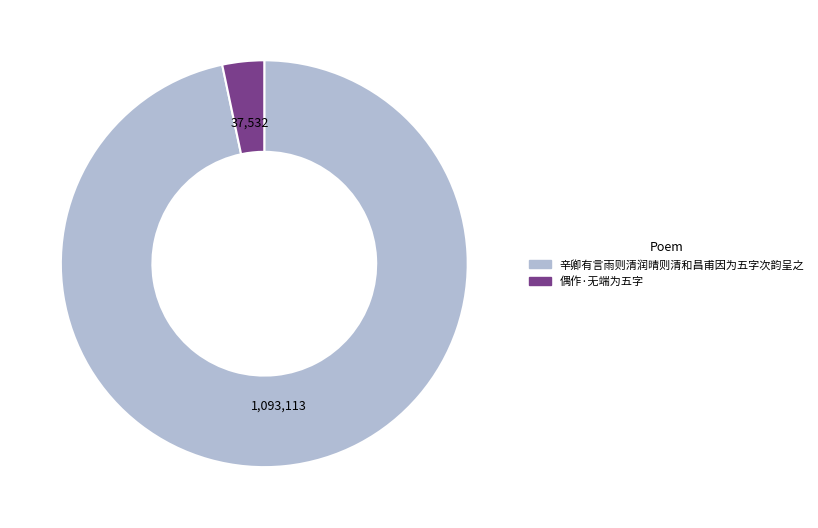

True or false: 偶作·无端为五字 accounts for 3% of the total.

True